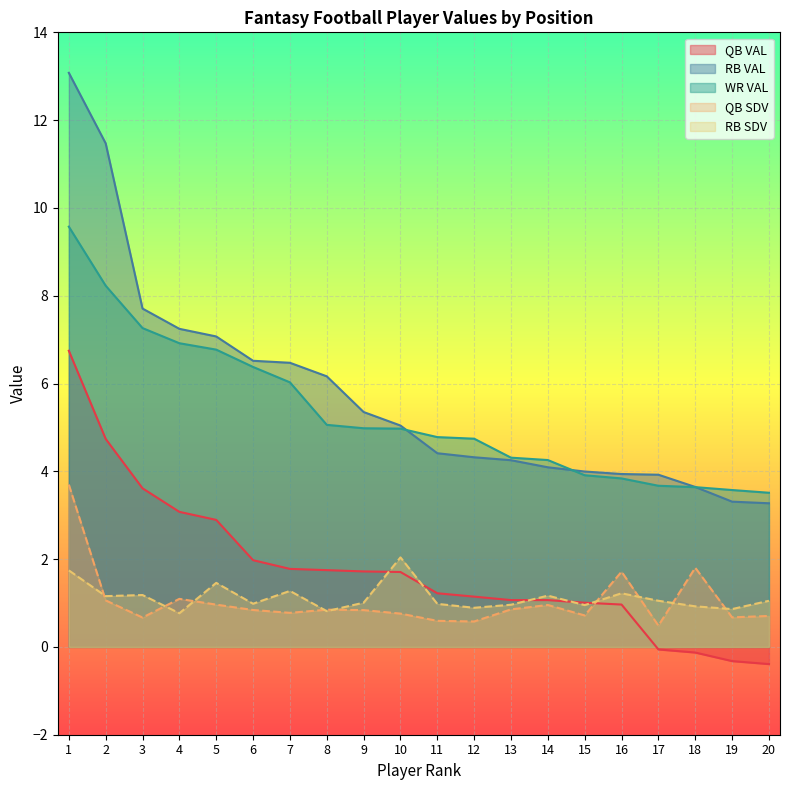

True or false: RB SDV and QB VAL intersect in this chart.

True